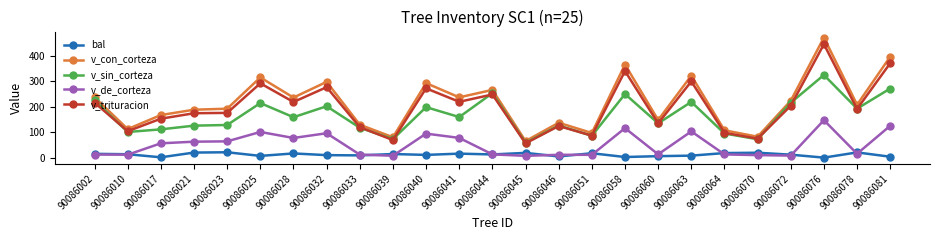

Does the chart display data point markers on the line(s)?

Yes